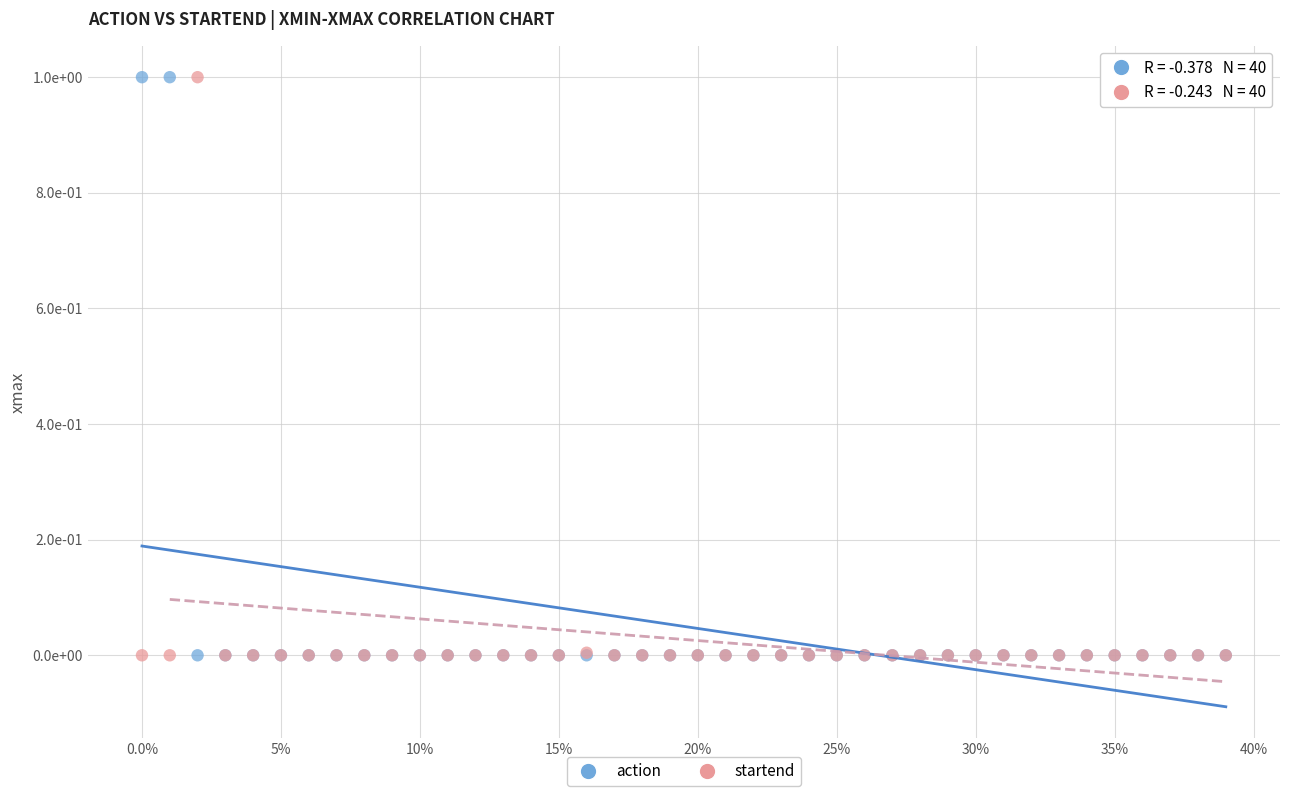

What are all the series names shown in the legend?

action, startend